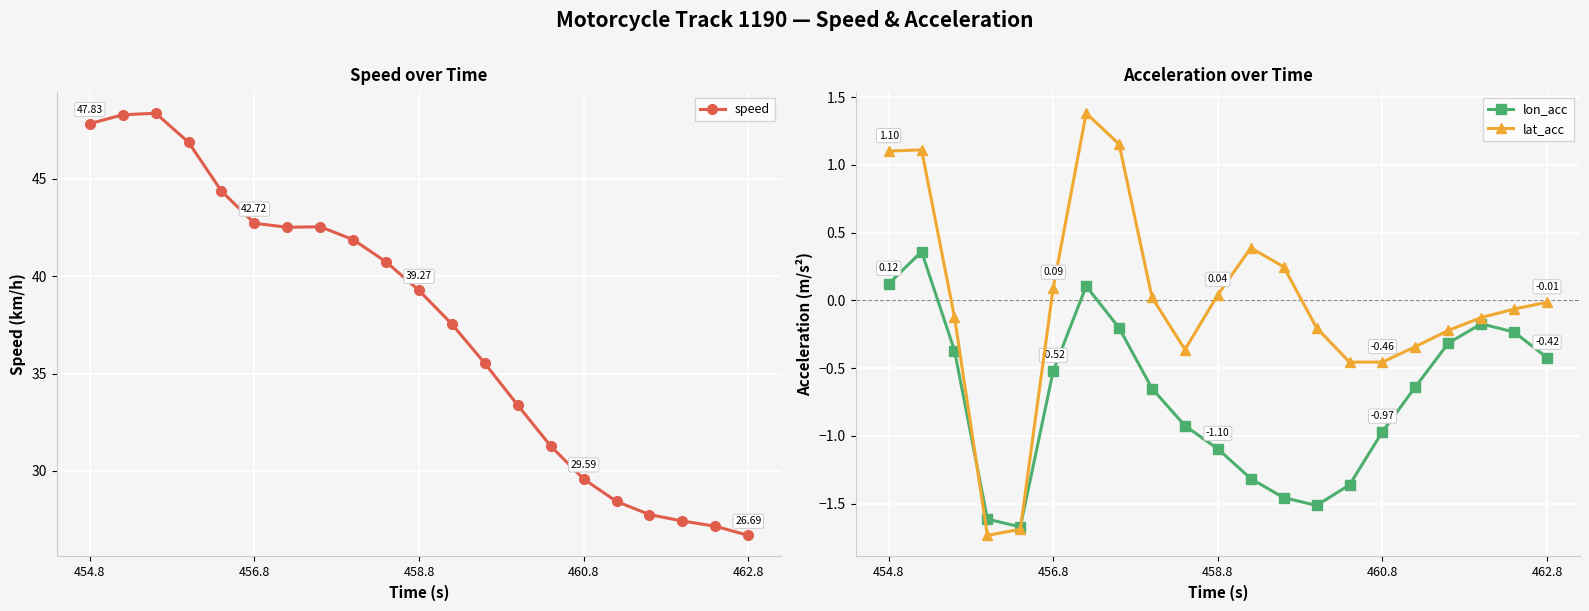

In lon_acc, how many points are higher than both neighbors (excluding endpoints)?

3